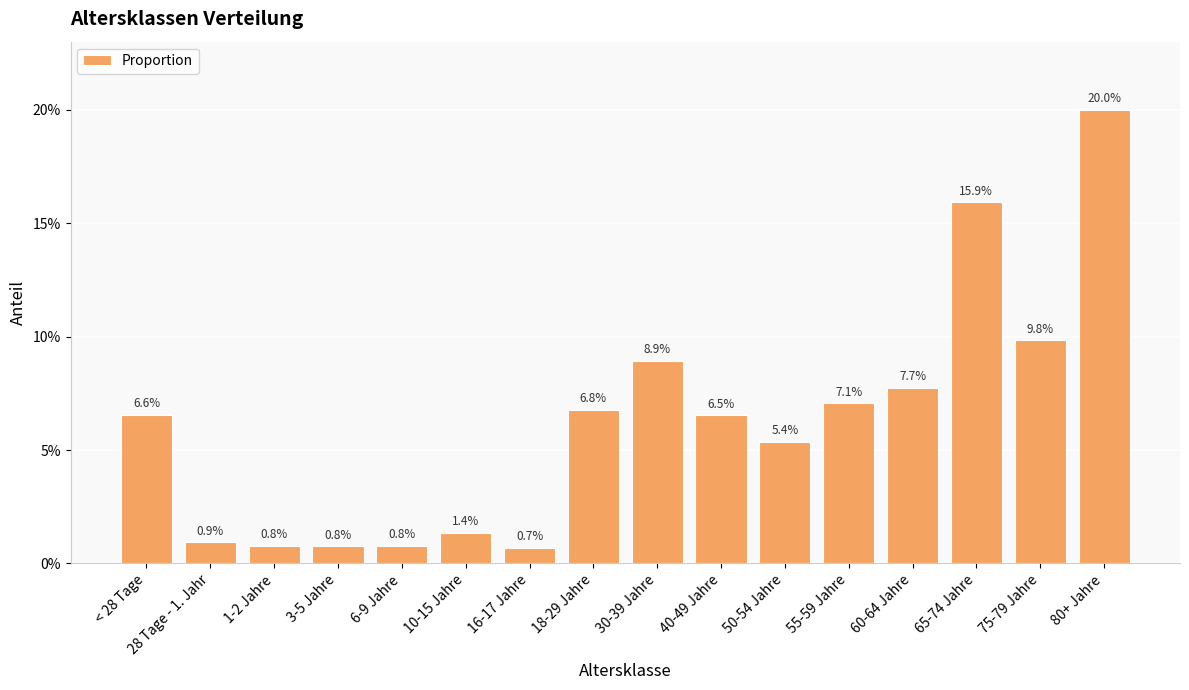

Between 60-64 Jahre and 6-9 Jahre, which is larger?

60-64 Jahre